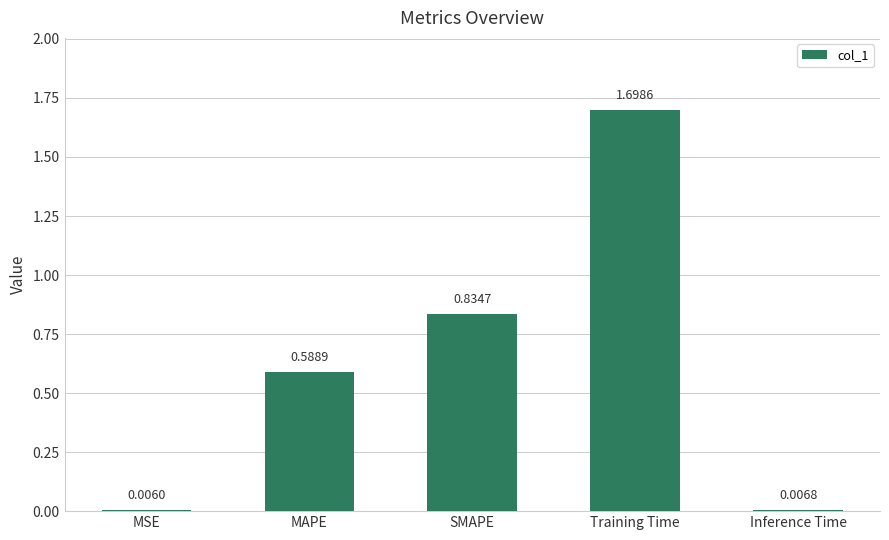

At which category does the chart reach its peak across all series?

Training Time